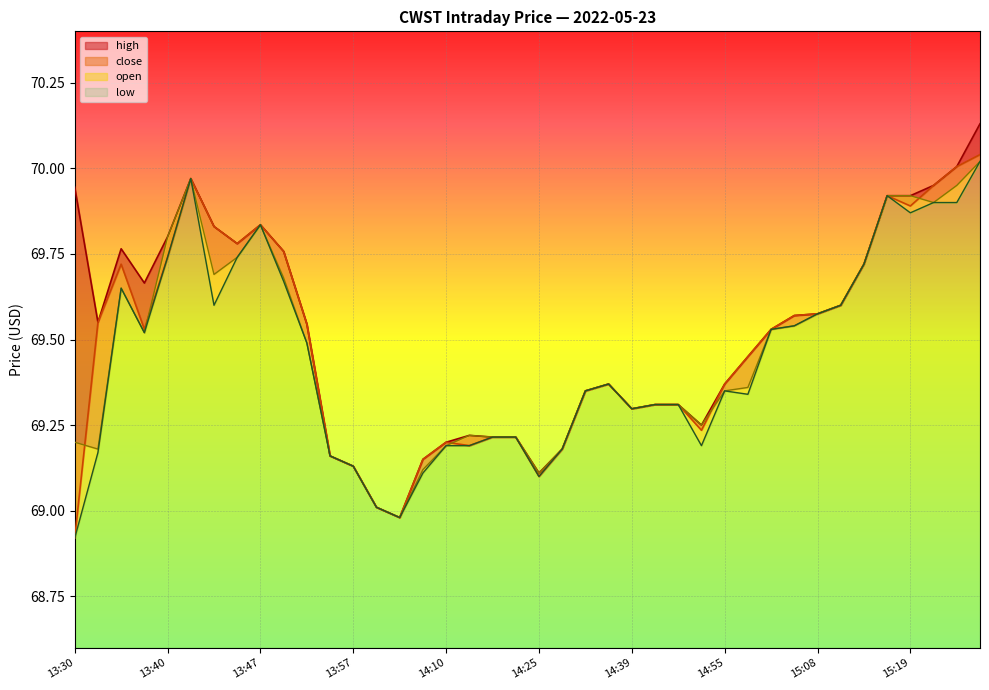

How many data points in close are less than 69?

2